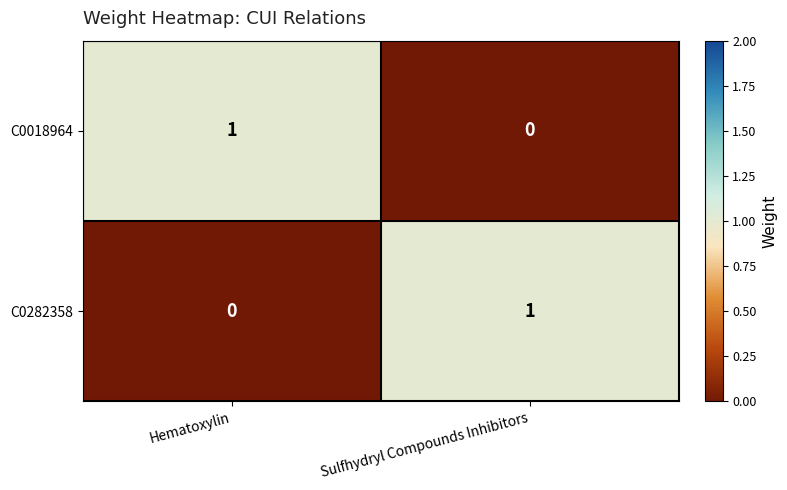

Reading left to right, what are all the values shown in this chart?

C0018964: Hematoxylin=1	Sulfhydryl Compounds Inhibitors=0
C0282358: Hematoxylin=0	Sulfhydryl Compounds Inhibitors=1